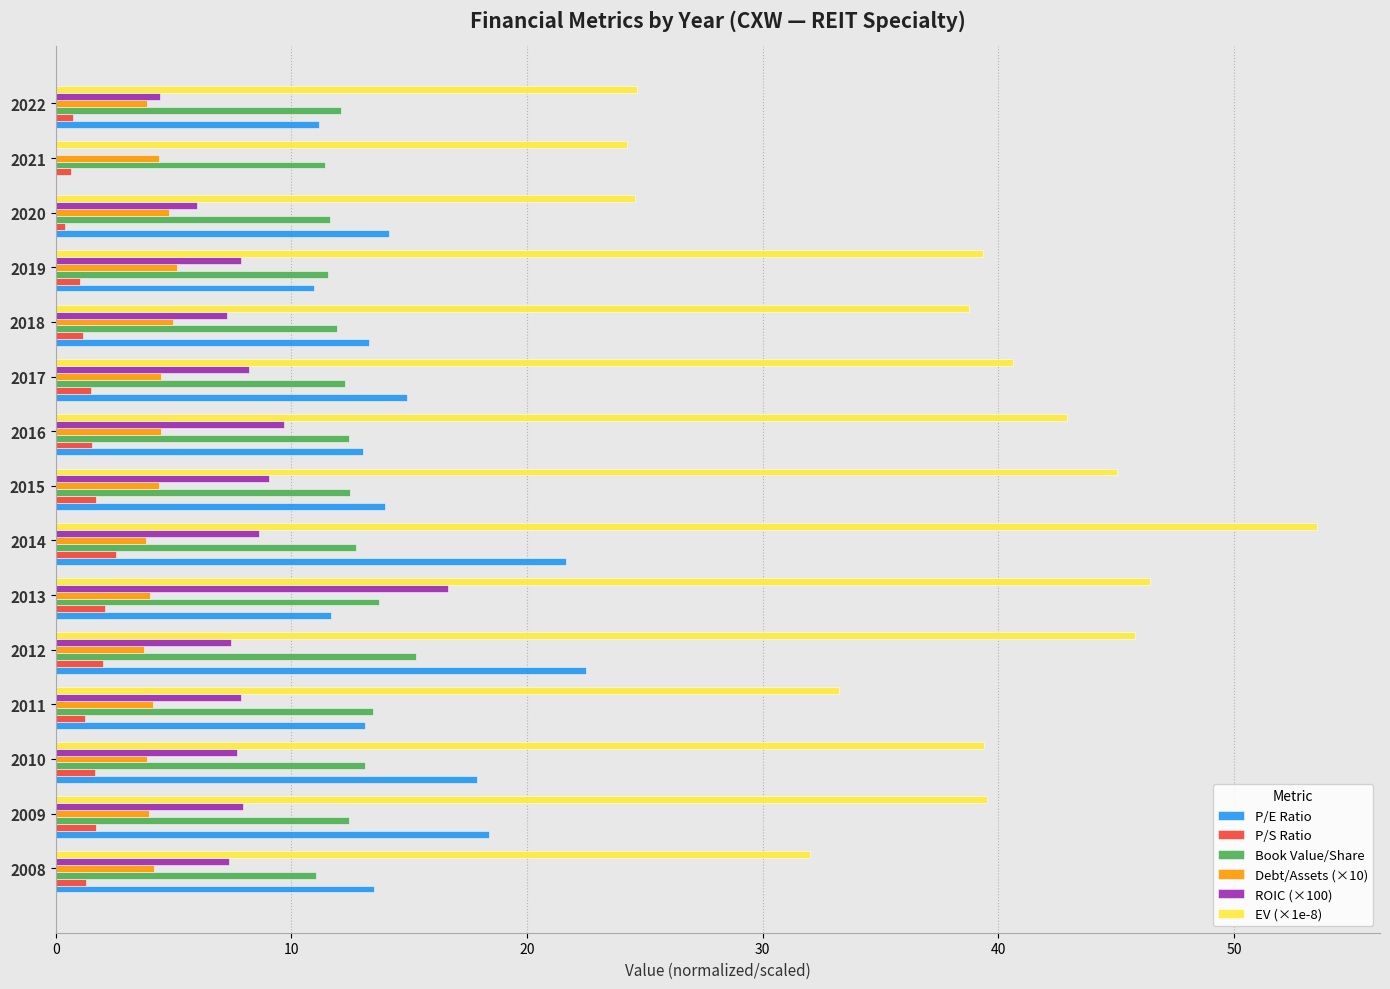

What is the total value across all series at 2009?

84.0